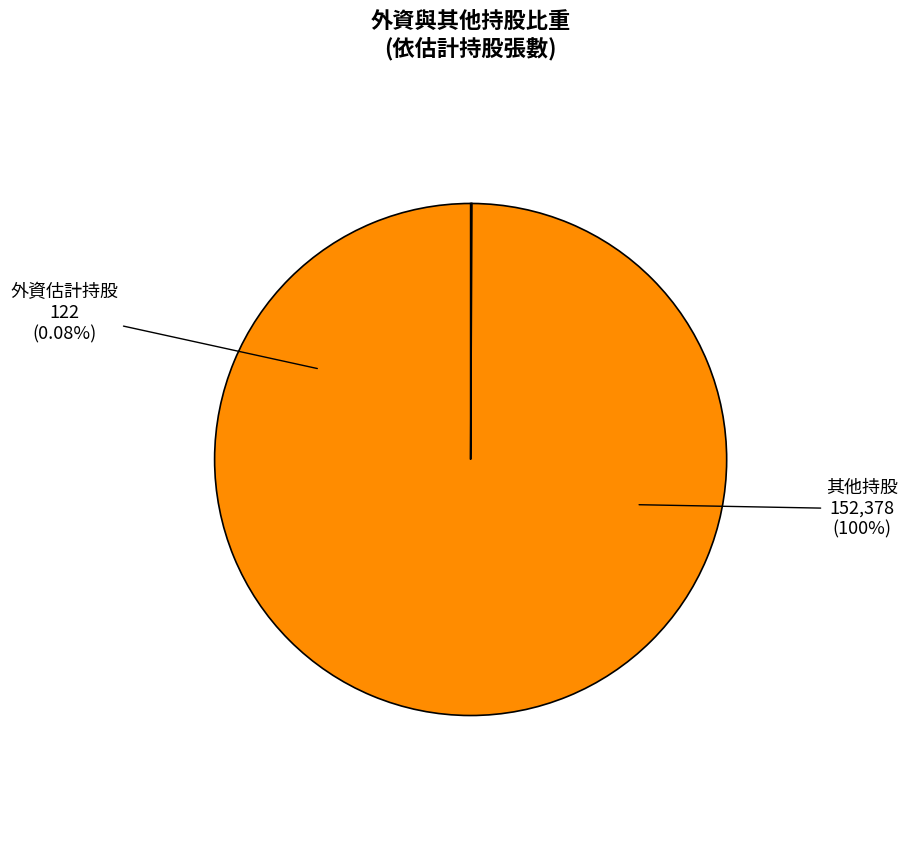

To the nearest percent, what is the difference between the largest and smallest slice percentages?

100%